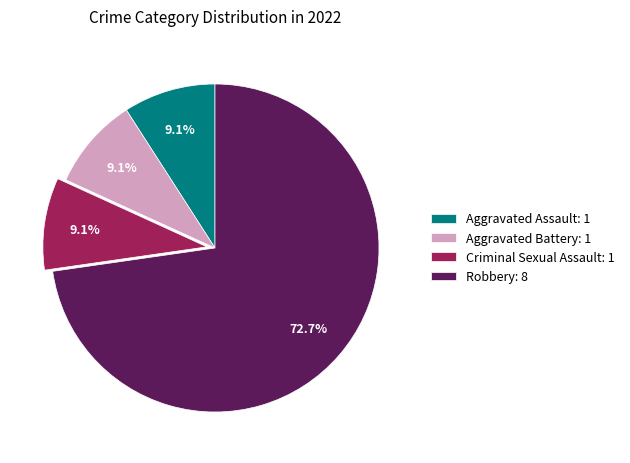

Which category has the biggest portion of the pie?

Robbery